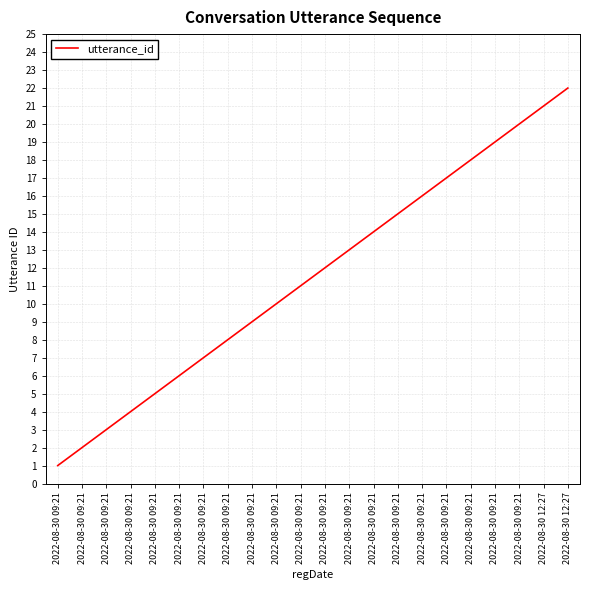

At which label does the data first exceed 12?

2022-08-30 09:21